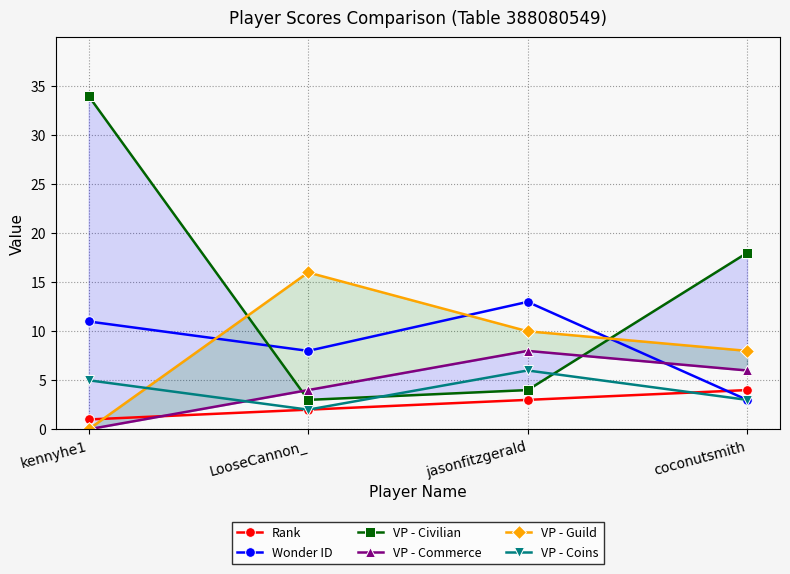

Between kennyhe1 and coconutsmith, which is larger?

coconutsmith